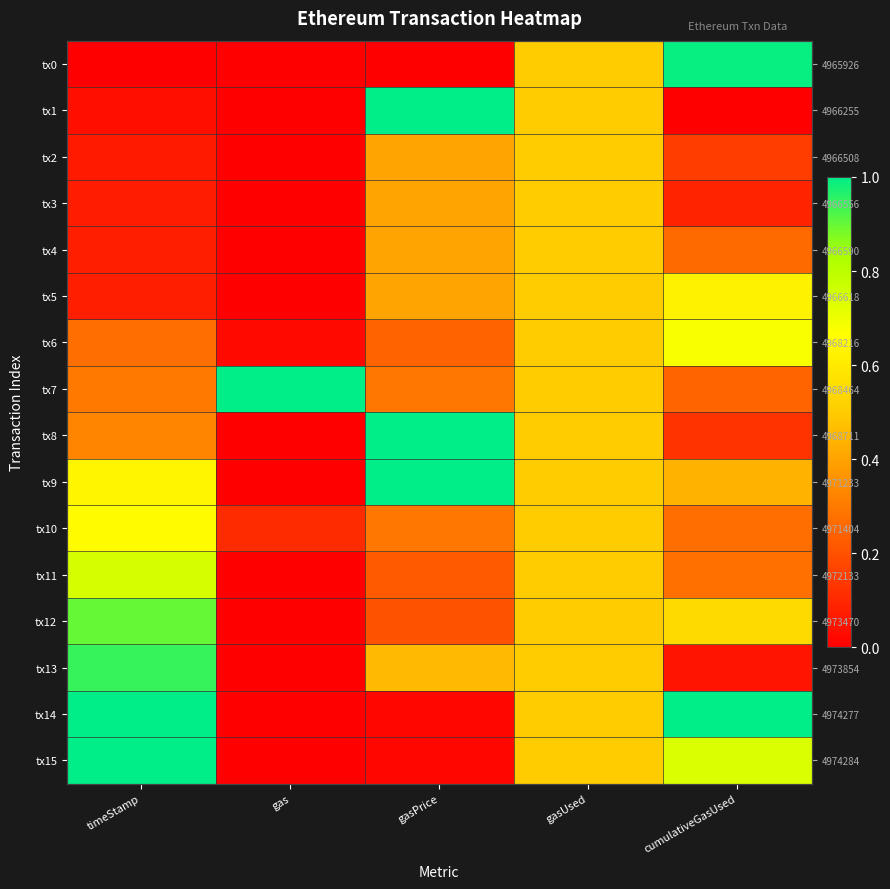

List the labels in order of tx10 value, largest first.

timeStamp, gasUsed, gasPrice, cumulativeGasUsed, gas